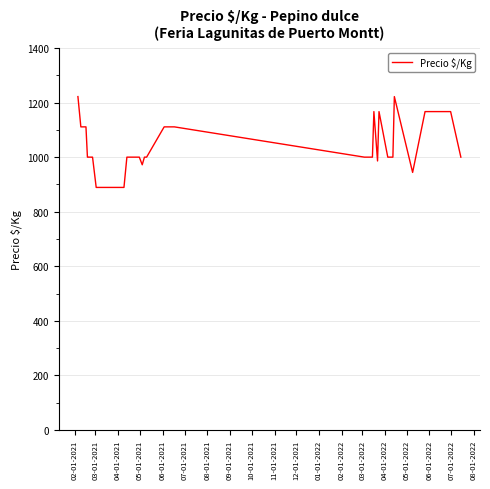

What is the minimum value shown in the chart?

889